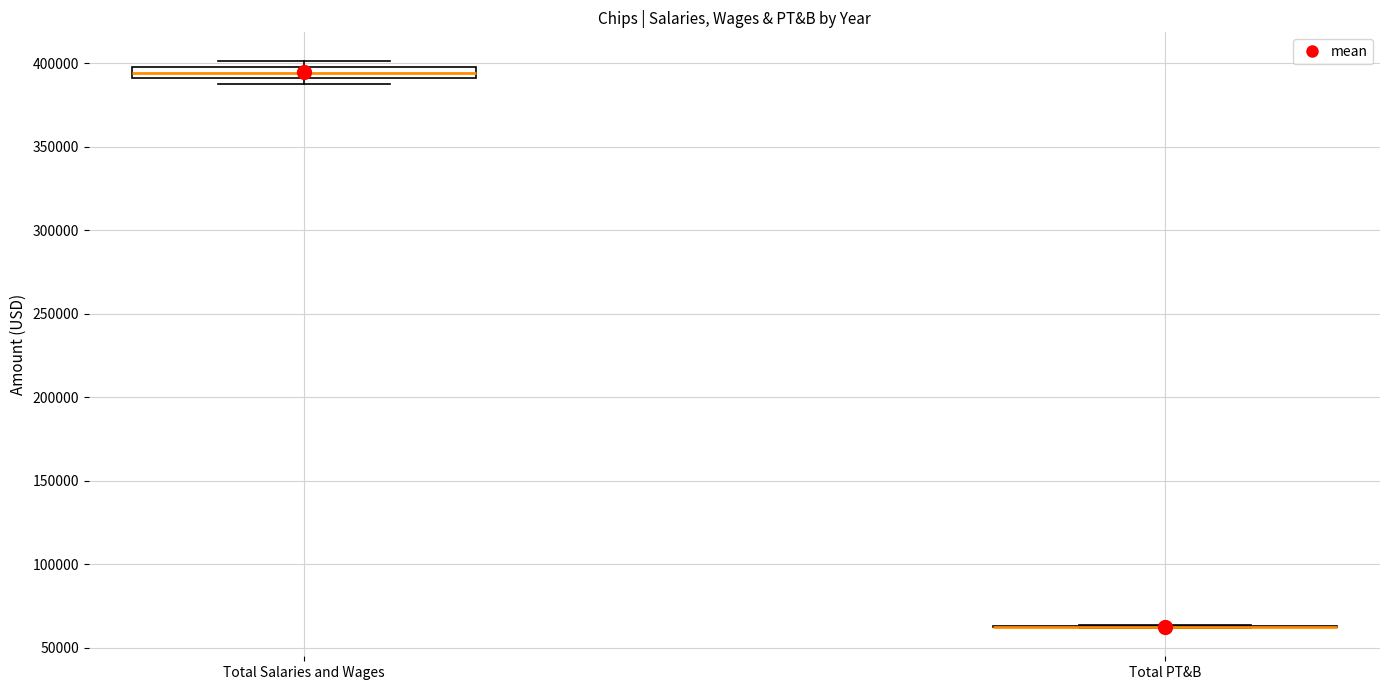

Where is the lower edge of the box for Total Salaries and Wages on the y-axis? The values are not printed on the chart, so give them approximately, as read against the axis.

390000